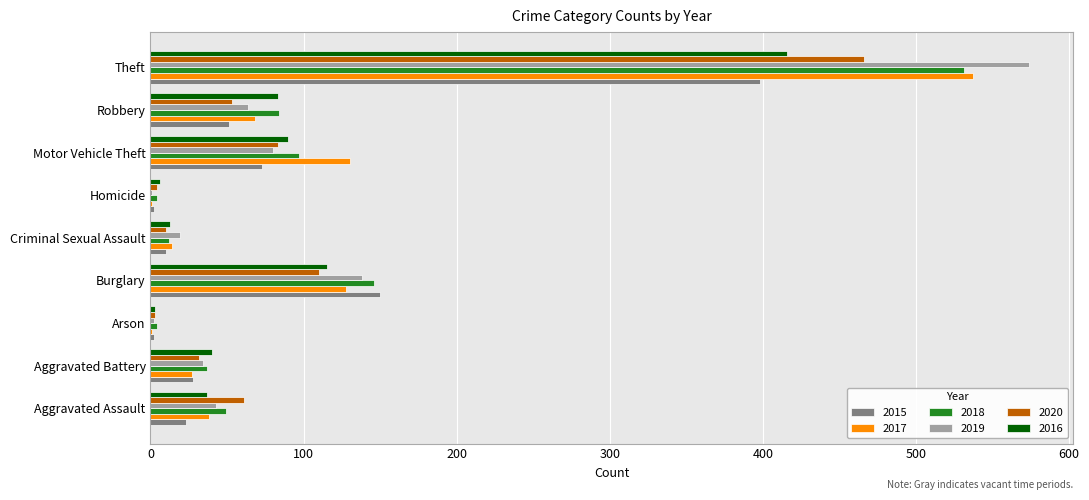

What is the highest value of the 2018 series?

531